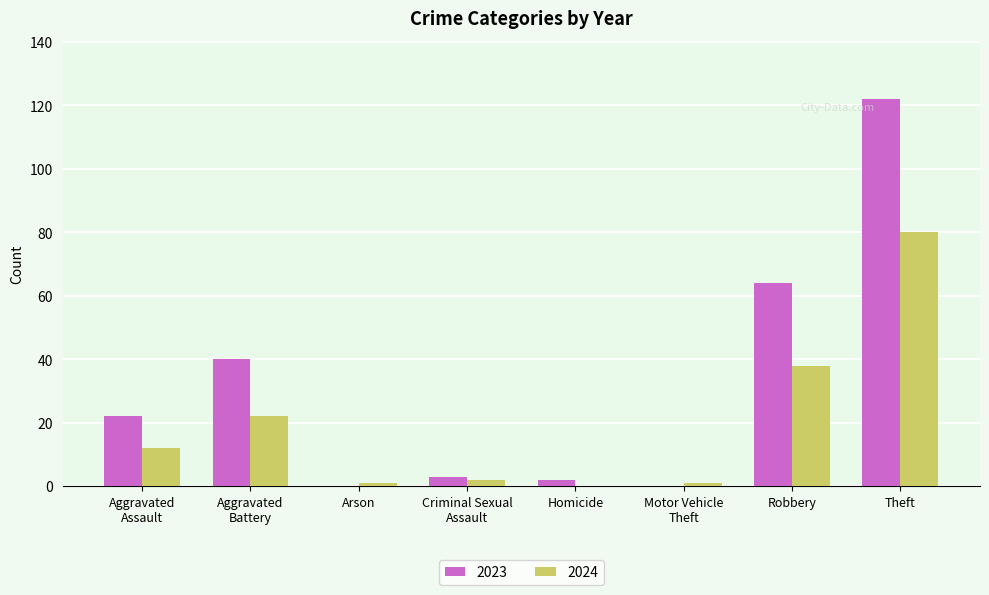

What is the maximum value shown in the chart?

122